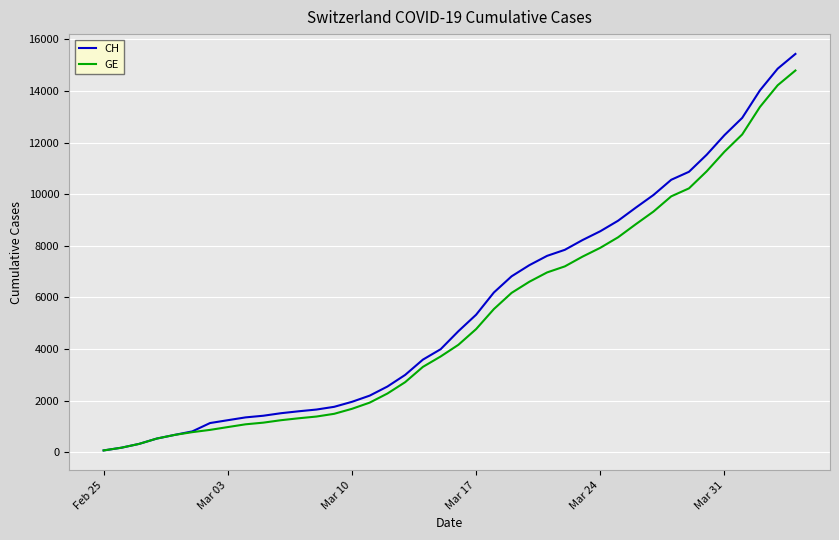

How many lines are shown in the chart?

2